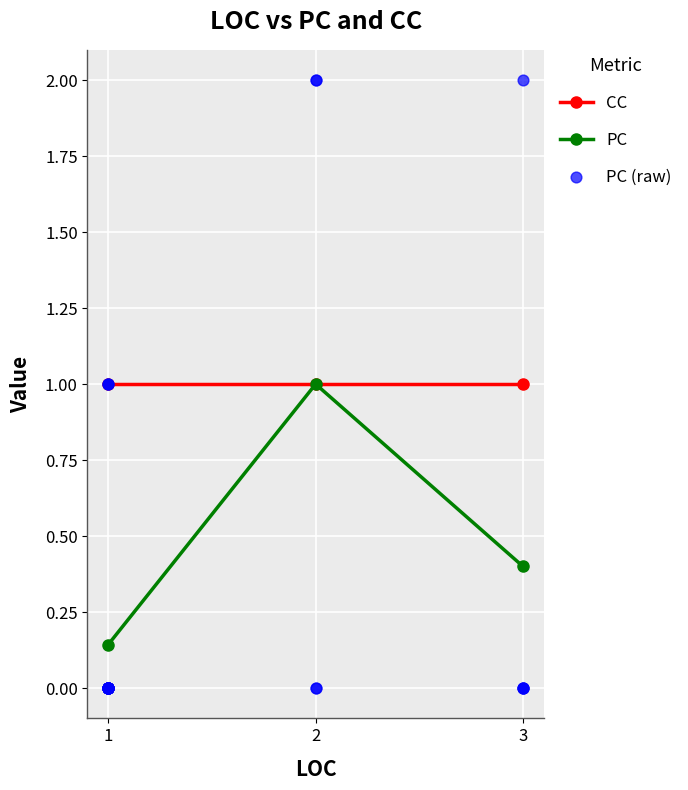

The CC series shows 1.0 at 3. True or false?

True